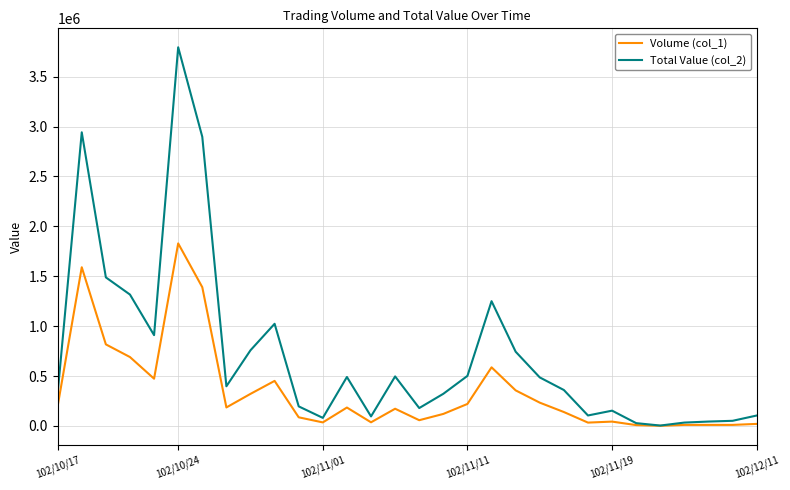

Which series has the widest spread of values?

Total Value (col_2)